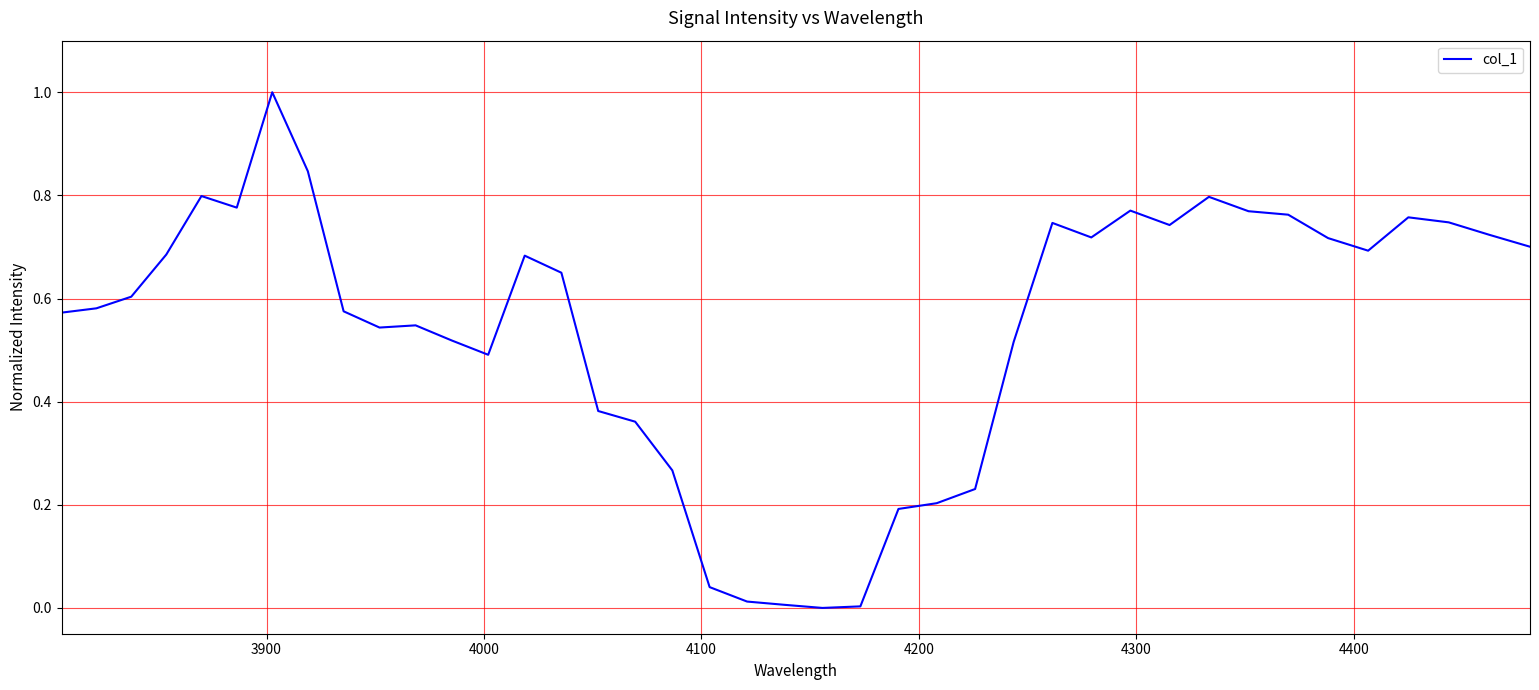

What is the maximum value shown in the chart?

1.0